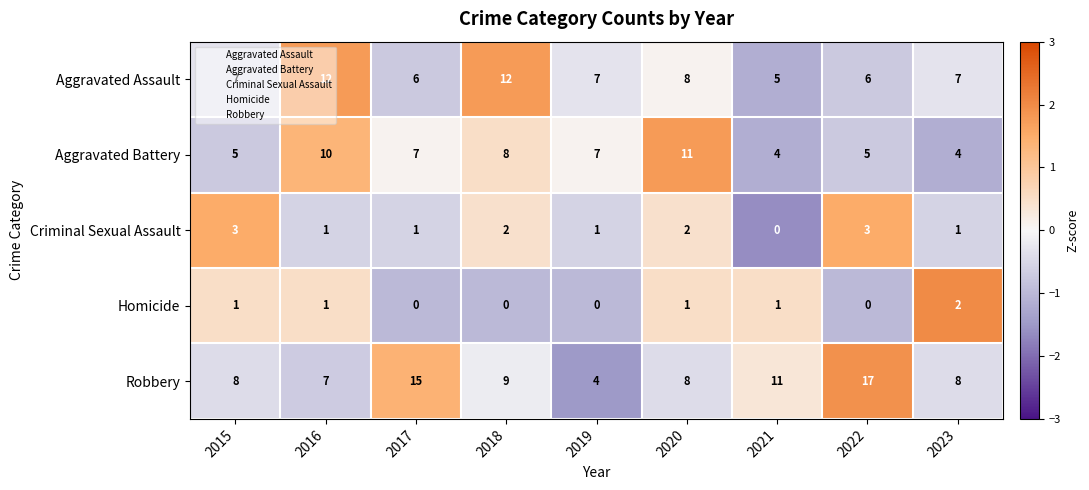

The Aggravated Battery series shows 4 at 2017. True or false?

False